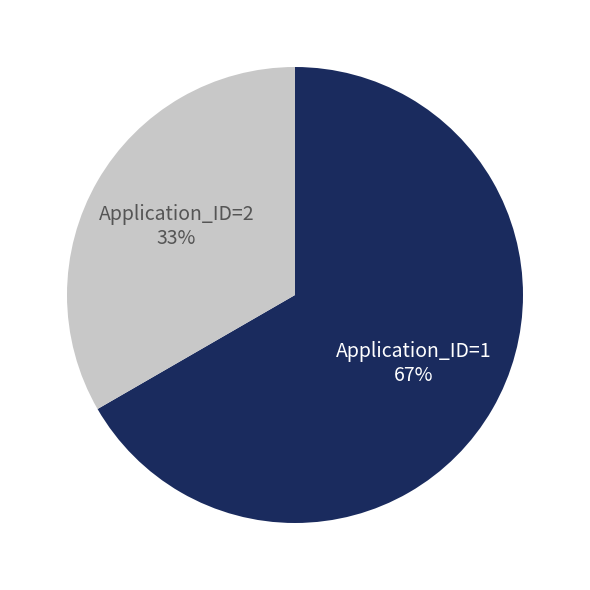

The Application_ID=1 slice represents 67% of the pie. True or false?

True